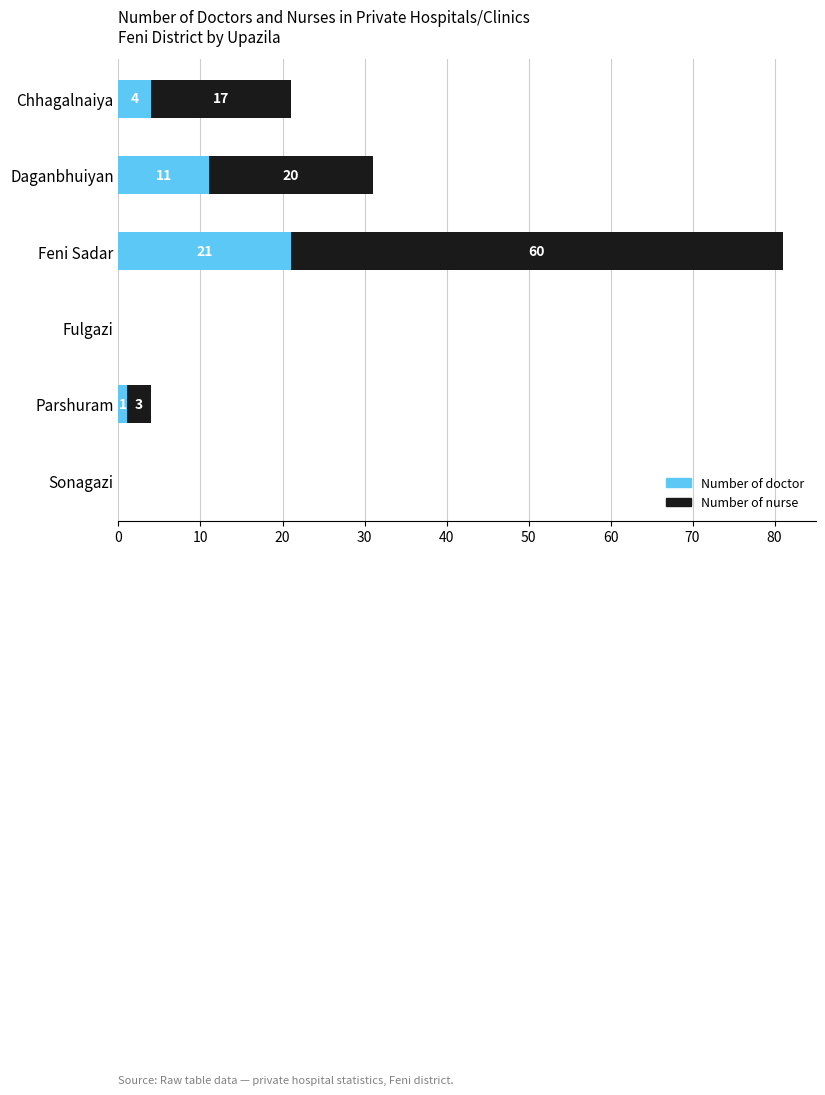

Where is Number of doctor nearest to the value 10?

Daganbhuiyan